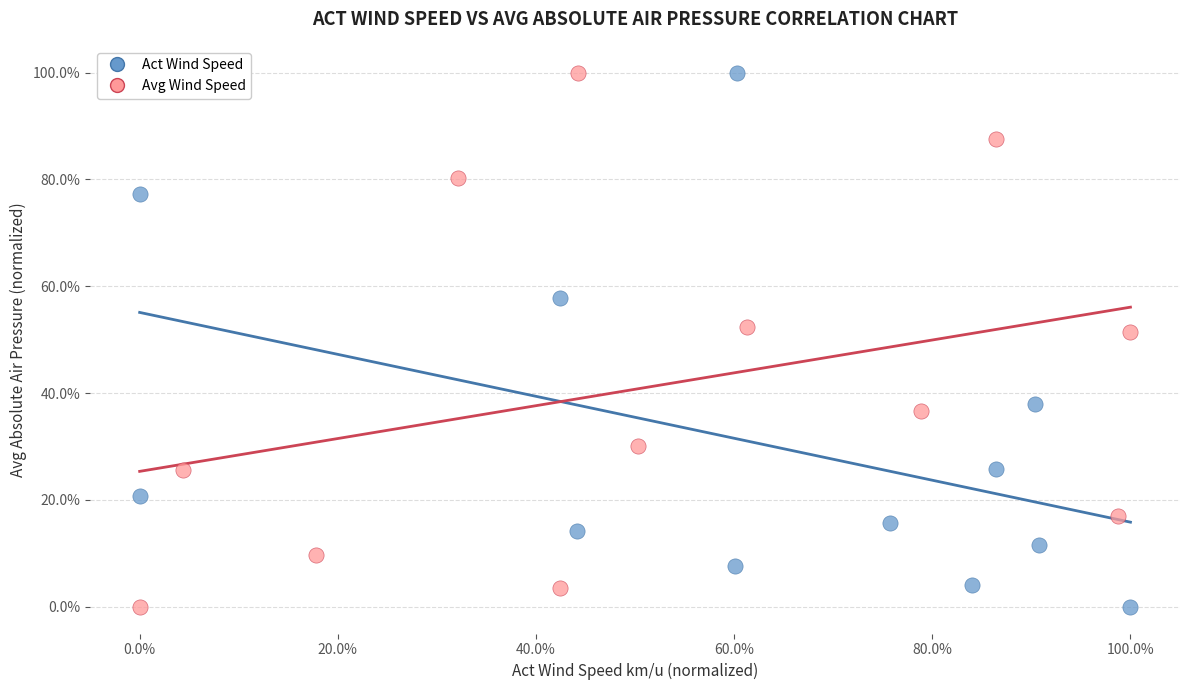

What are all the series names shown in the legend?

Act Wind Speed, Avg Wind Speed